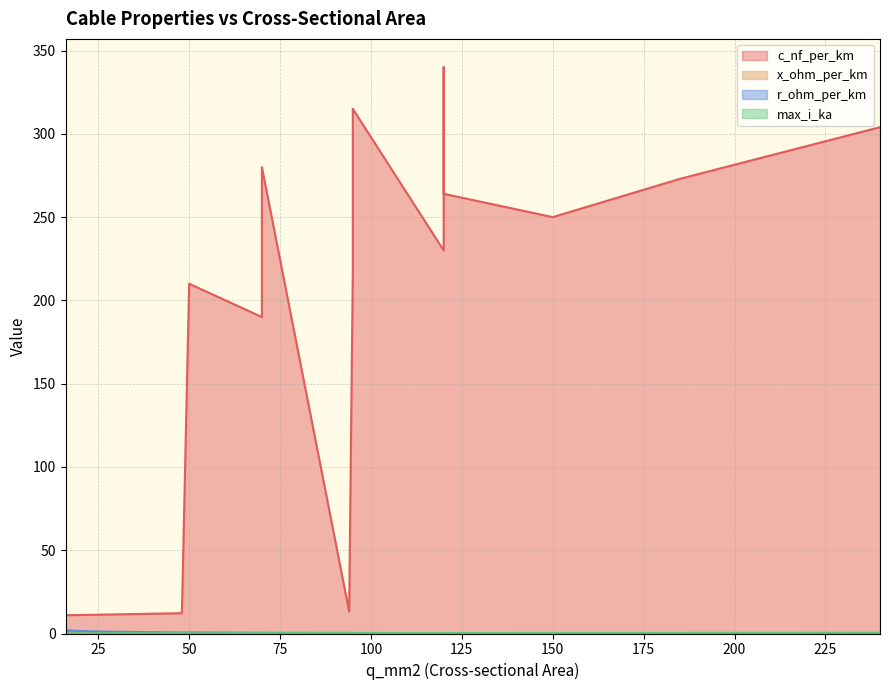

How many lines are shown in the chart?

4